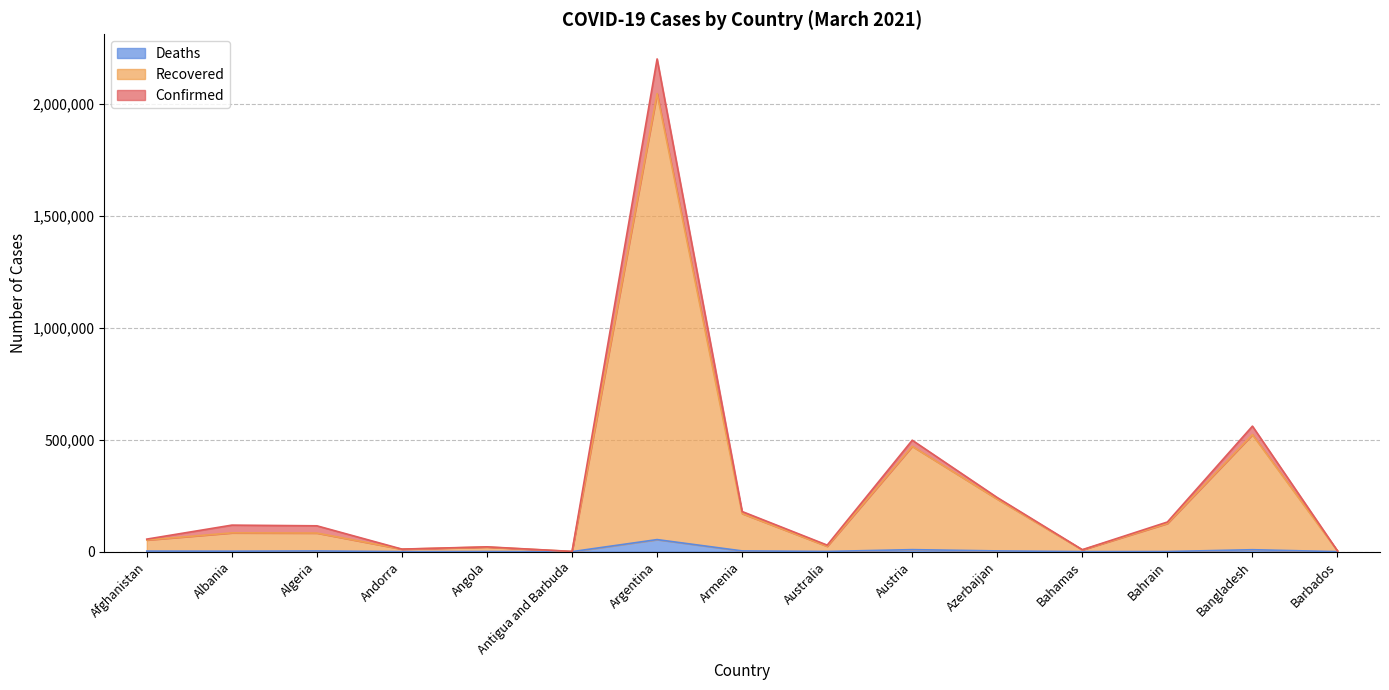

True or false: Deaths and Confirmed cross at least once.

False